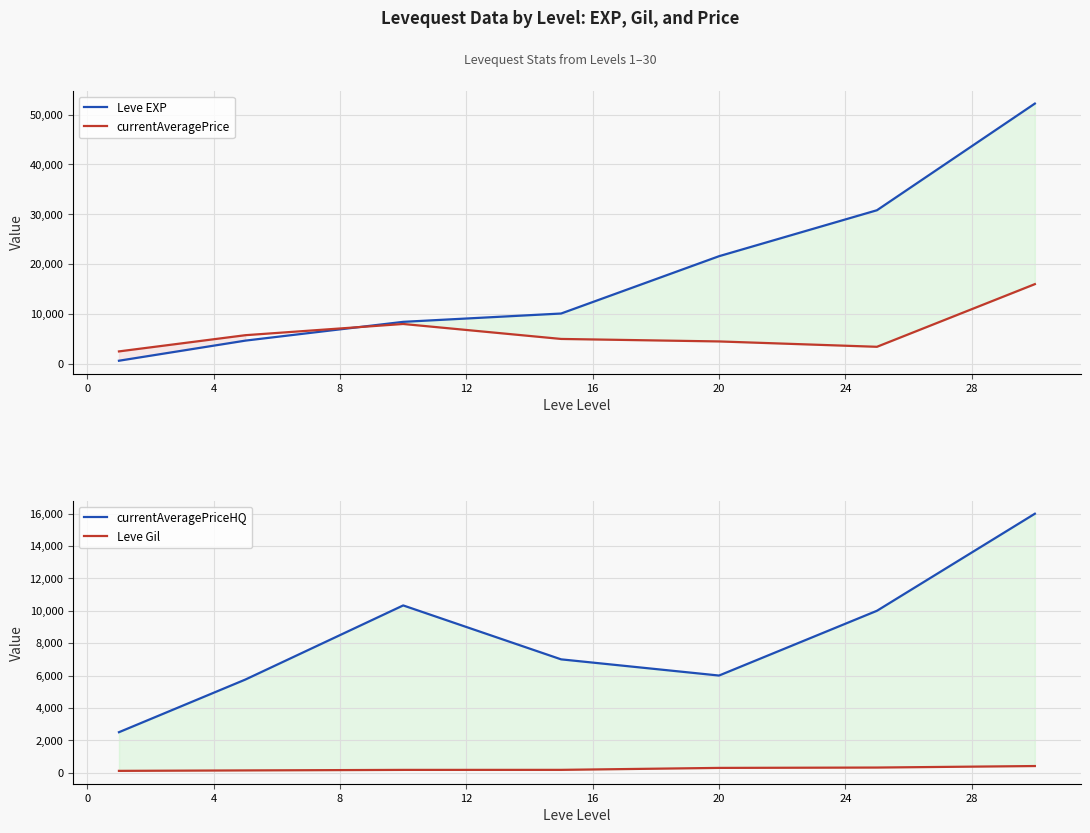

True or false: Leve Gil has more than 2 interior local peaks.

False